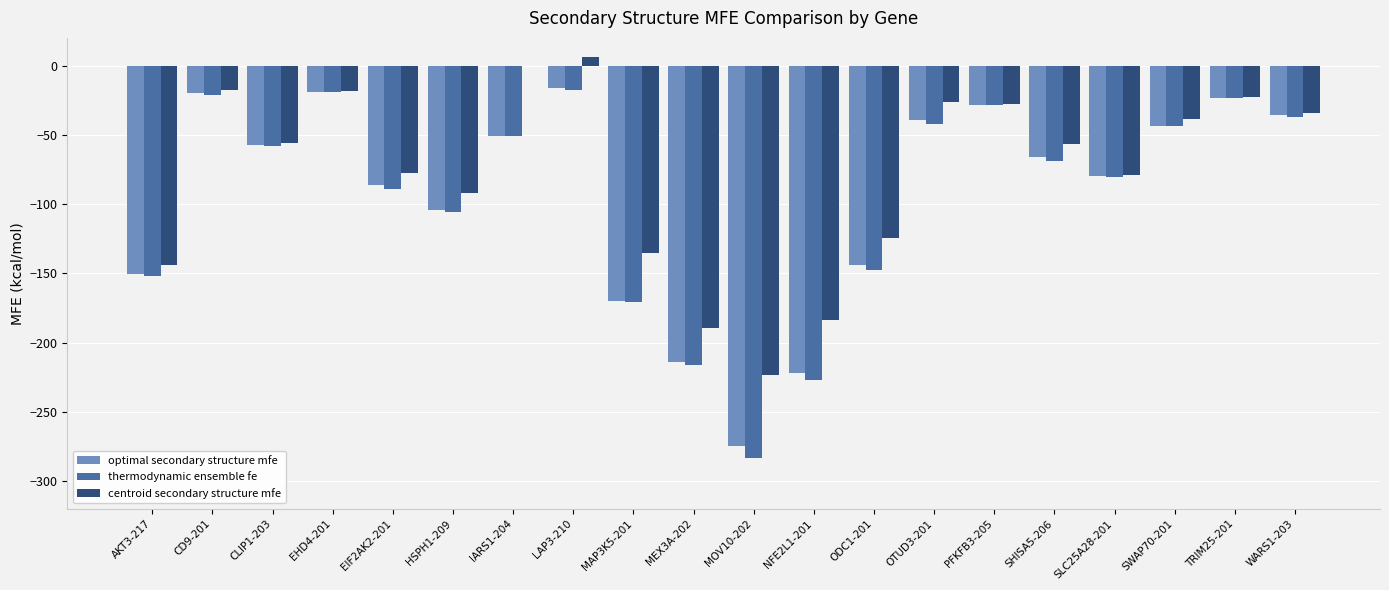

What is the highest value of the thermodynamic ensemble fe series?

-17.9